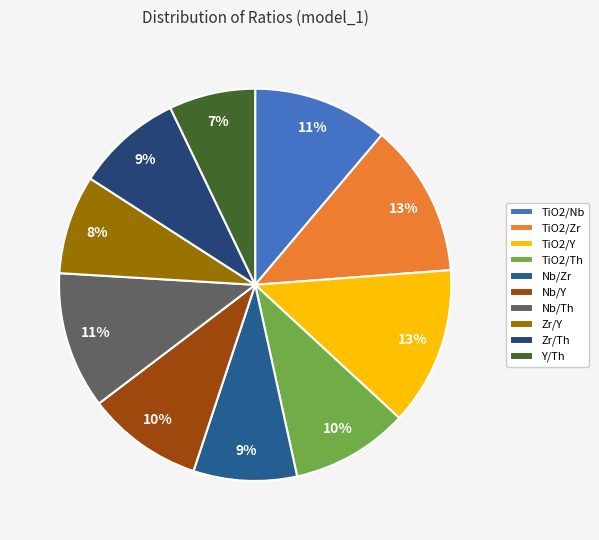

How many segments does this pie chart have?

10